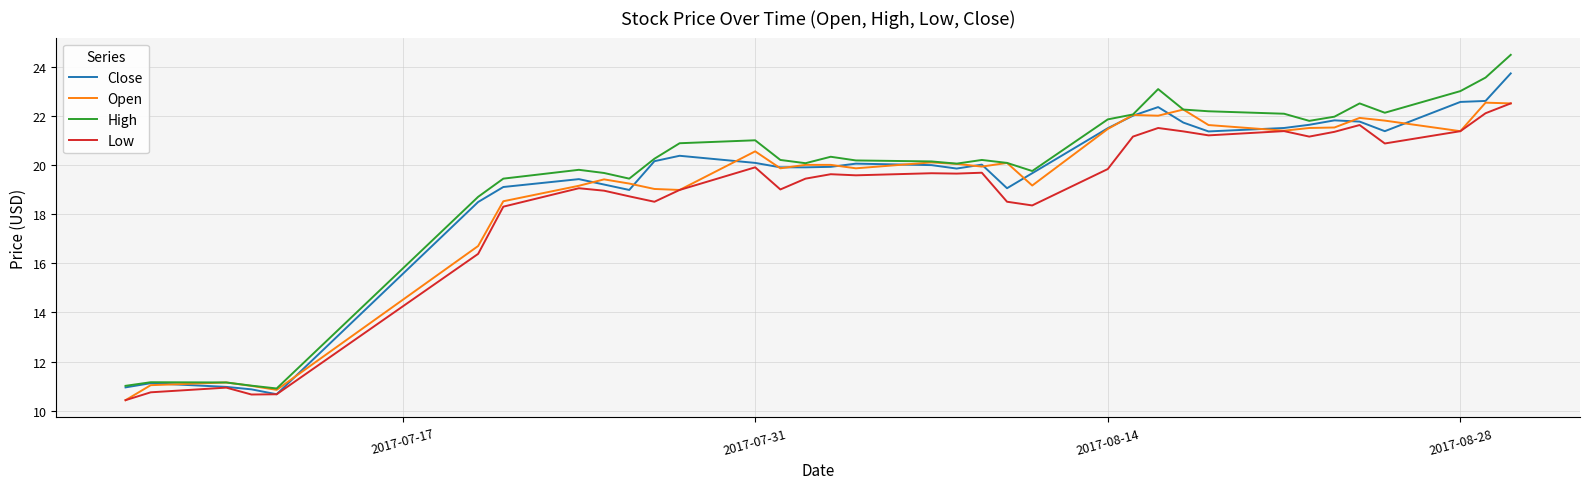

True or false: High and Low cross at least once.

False